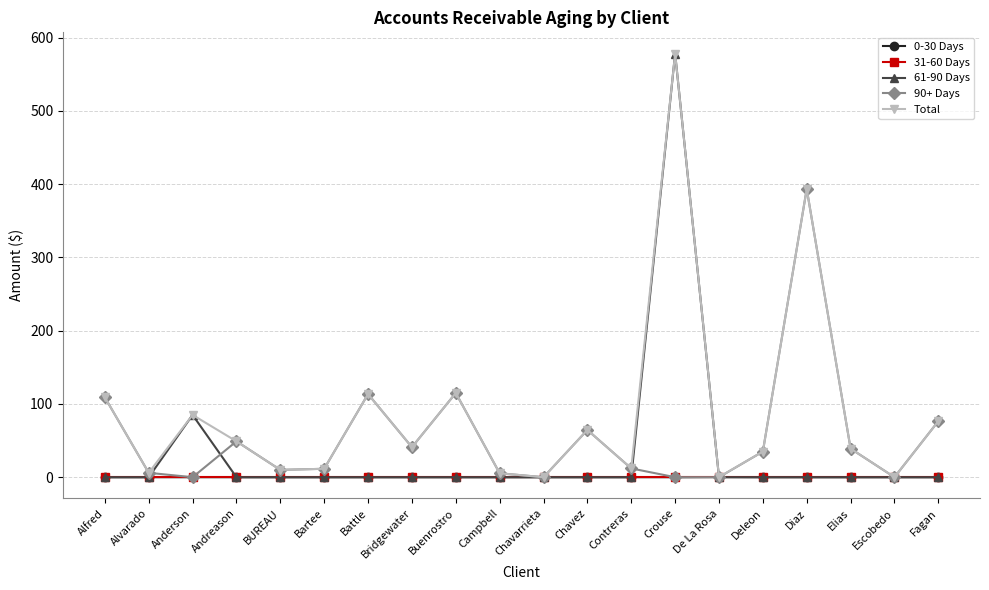

What is the maximum value shown in the chart?

578.4